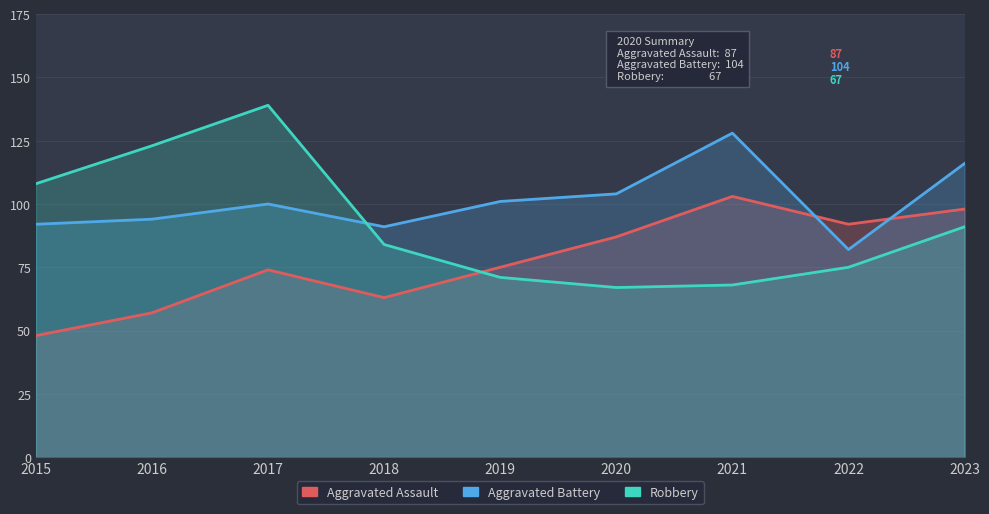

Which has a higher value, 2019 or 2018?

2019